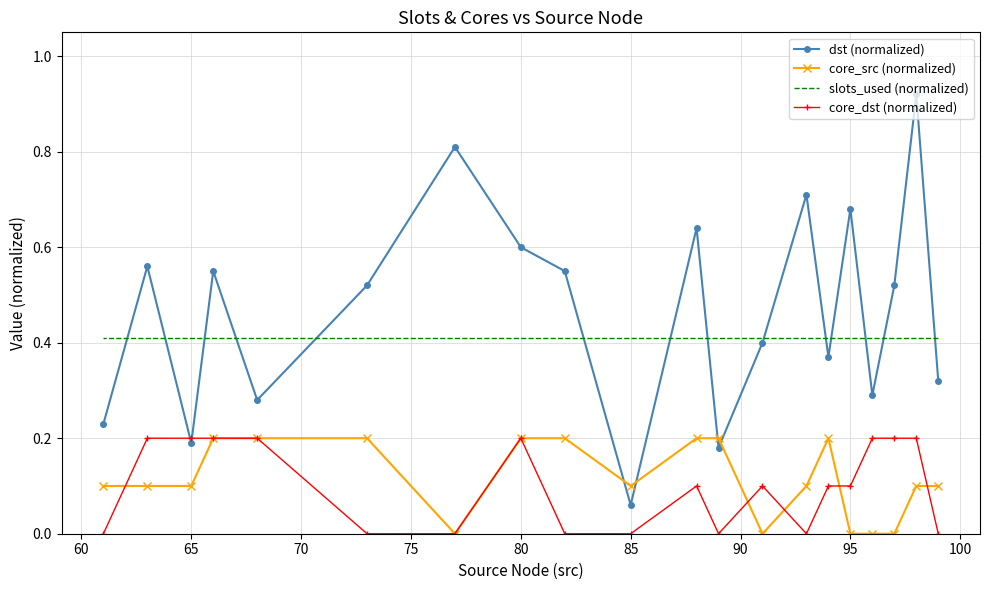

Which series ends up on top after the final intersection of slots_used (normalized) and dst (normalized)?

slots_used (normalized)